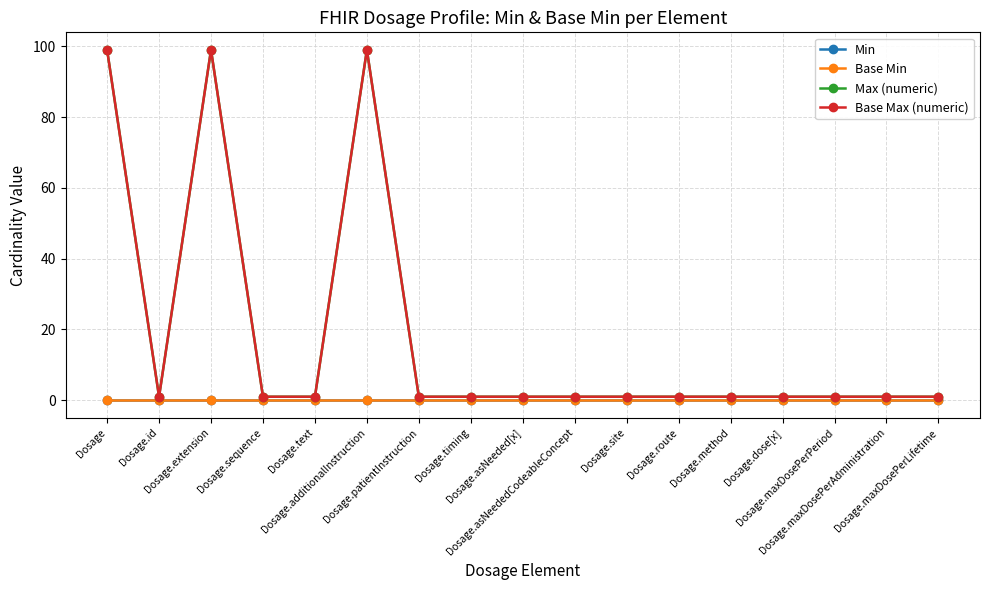

Does the chart have visible grid lines?

Yes